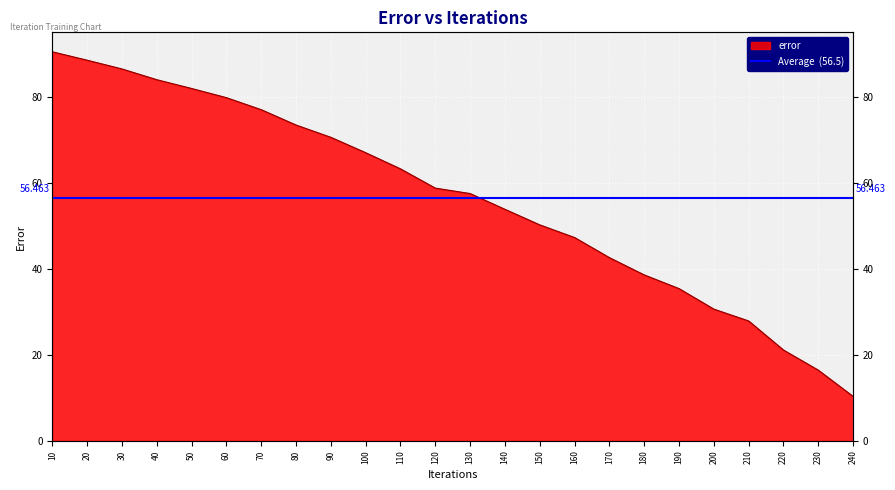

Reading left to right, what are all the values shown in this chart?

10=90.6	20=88.6	30=86.6	40=84.1	50=82.1	60=79.9	70=77.1	80=73.6	90=70.7	100=67.1	110=63.3	120=58.9	130=57.6	140=53.9	150=50.3	160=47.3	170=42.7	180=38.6	190=35.5	200=30.7	210=27.9	220=21.1	230=16.5	240=10.4